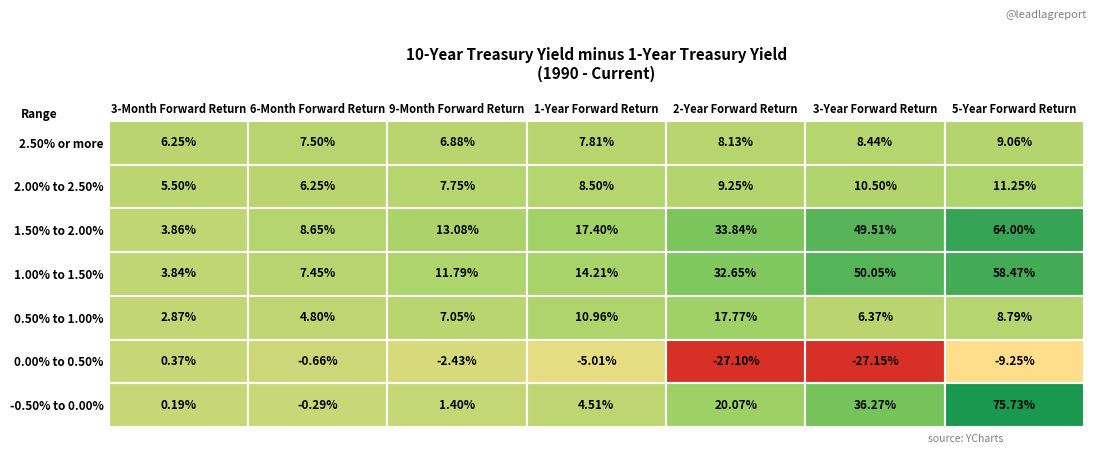

Between 1 and 5, which is larger?

5